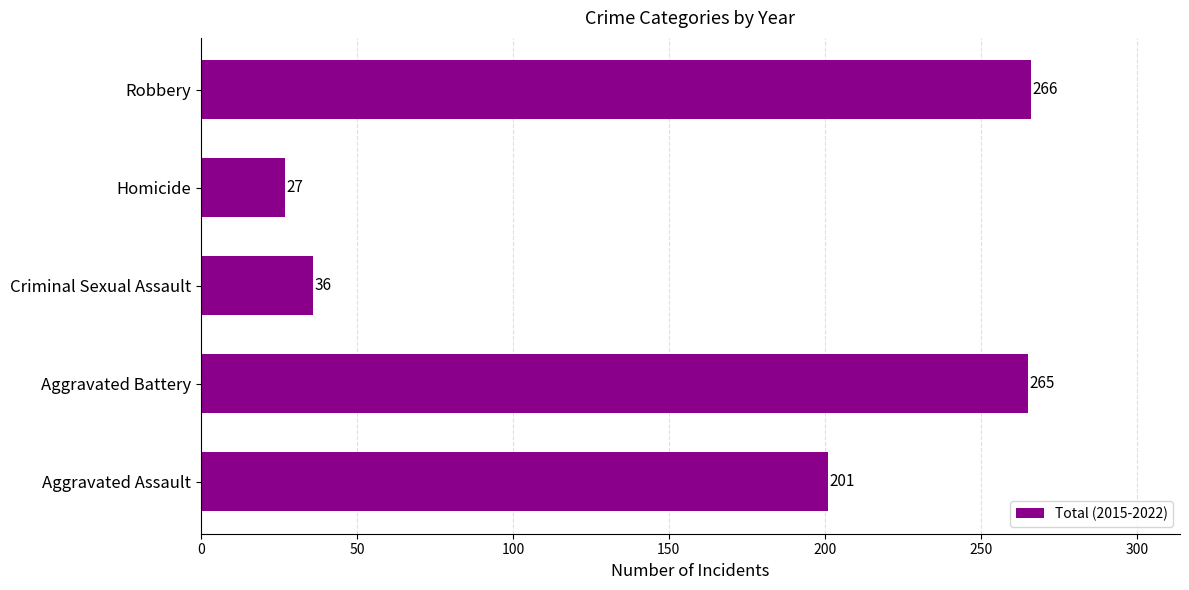

The chart shows a value of 87 at Robbery. True or false?

False